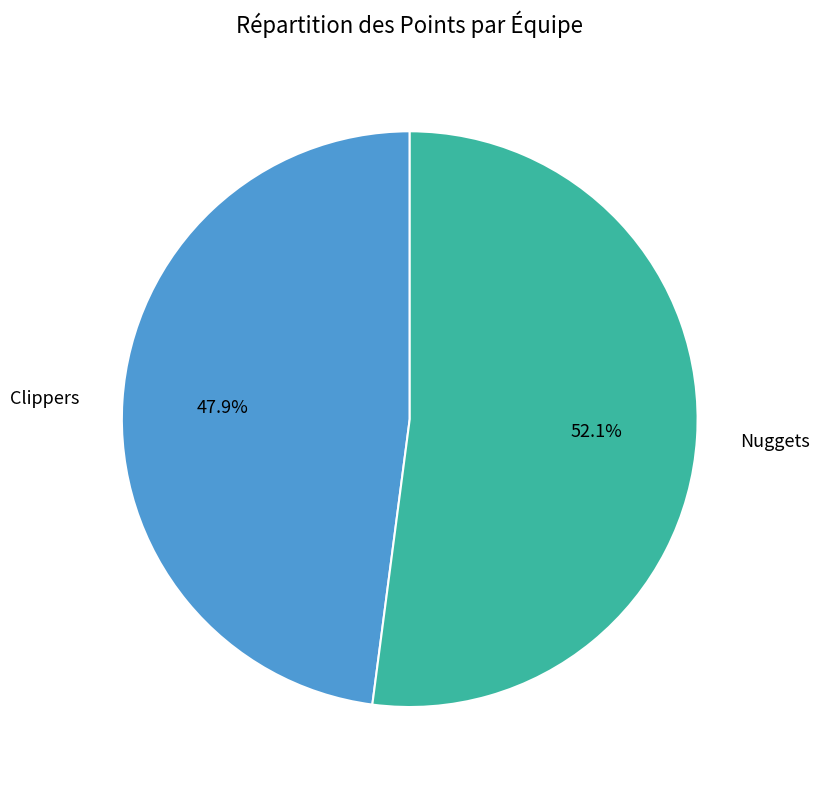

Between Nuggets and Clippers, which is larger?

Nuggets